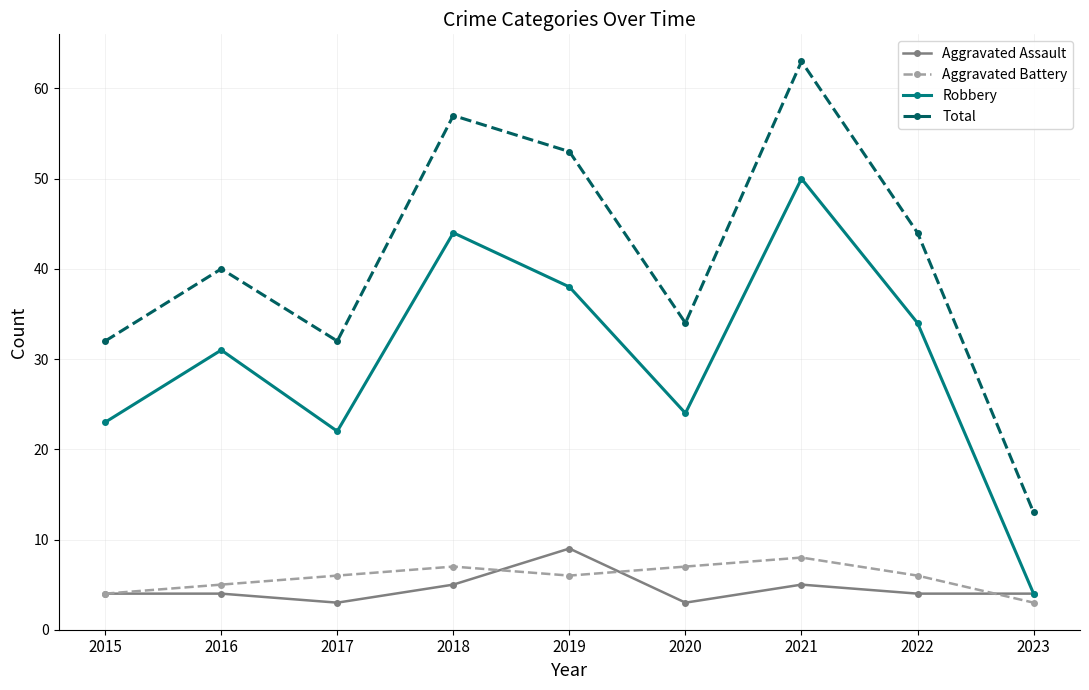

Which series has the largest range (max minus min)?

Total